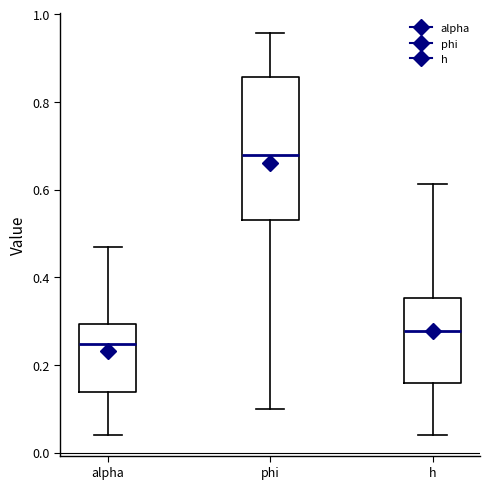

Which box has the highest median line?

phi